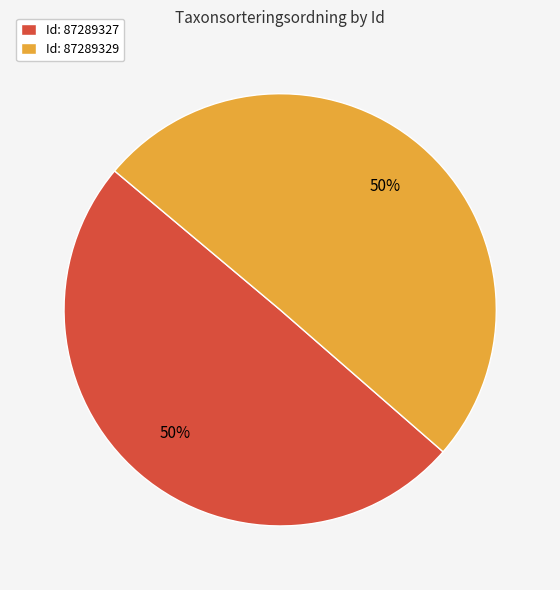

Approximately how many times larger is the value at Id: 87289327 compared to Id: 87289329?

1.0